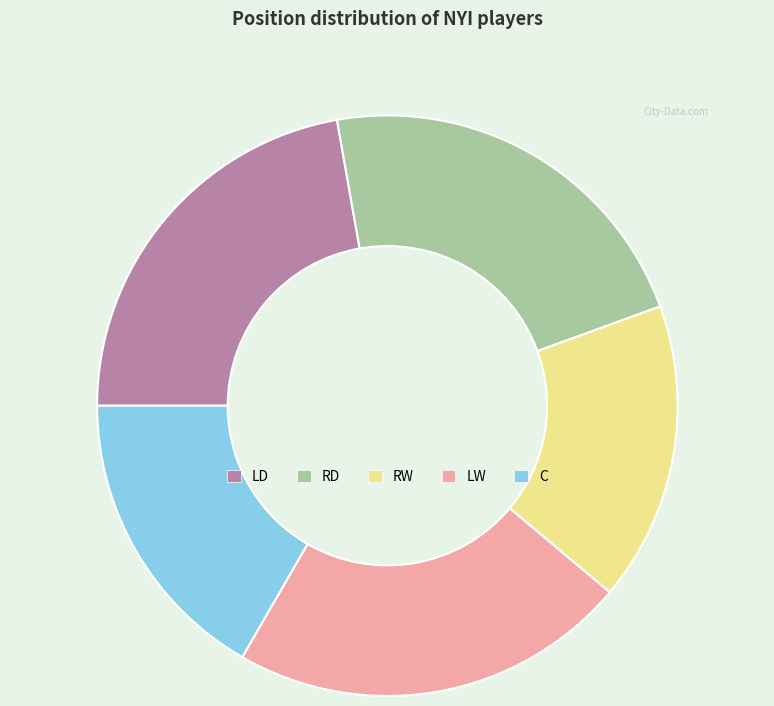

True or false: LD accounts for 22% of the total.

True